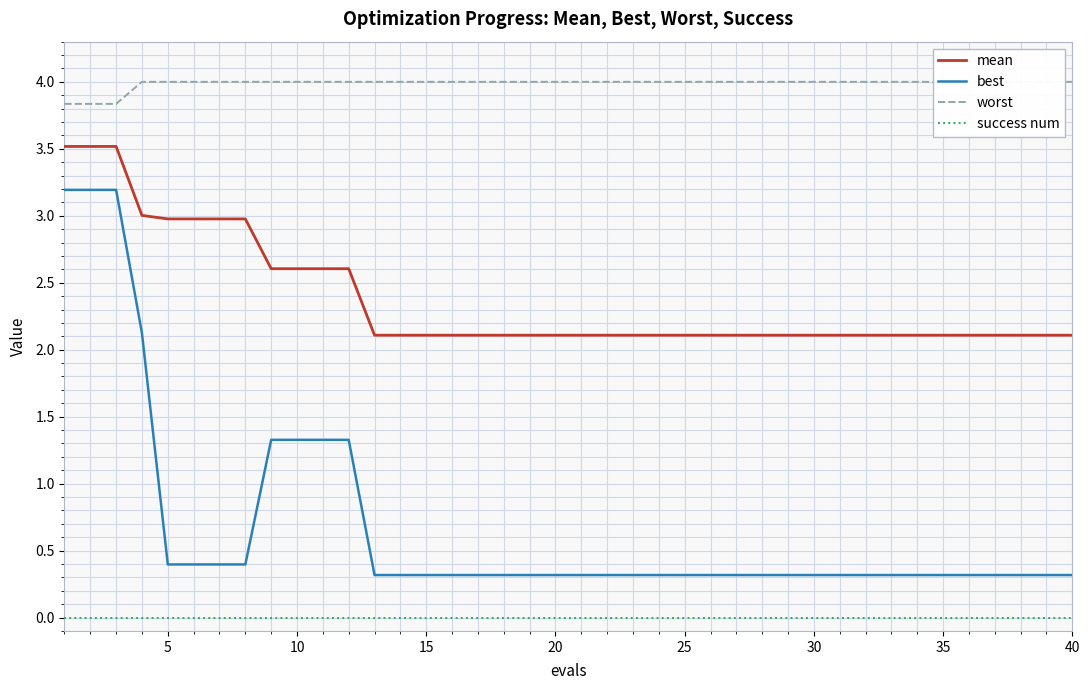

True or false: best and mean cross at least once.

False